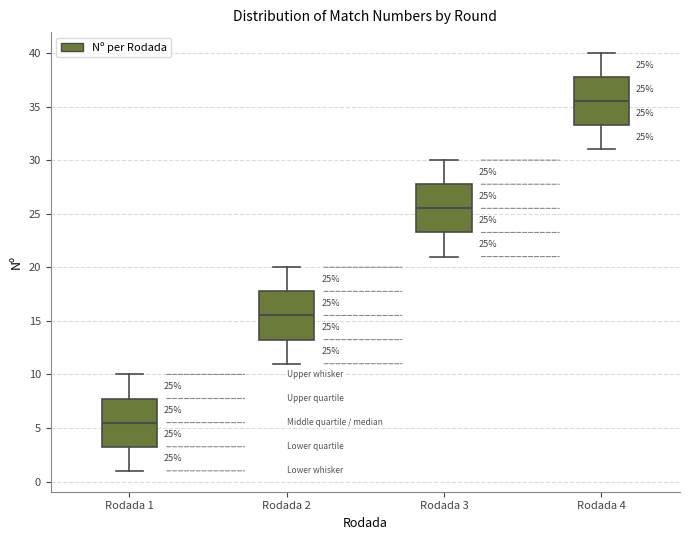

Which box's median line is the lowest?

Rodada 1